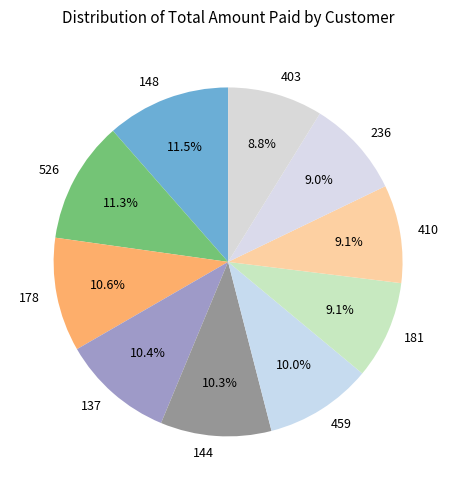

How many slices are in this pie chart?

10